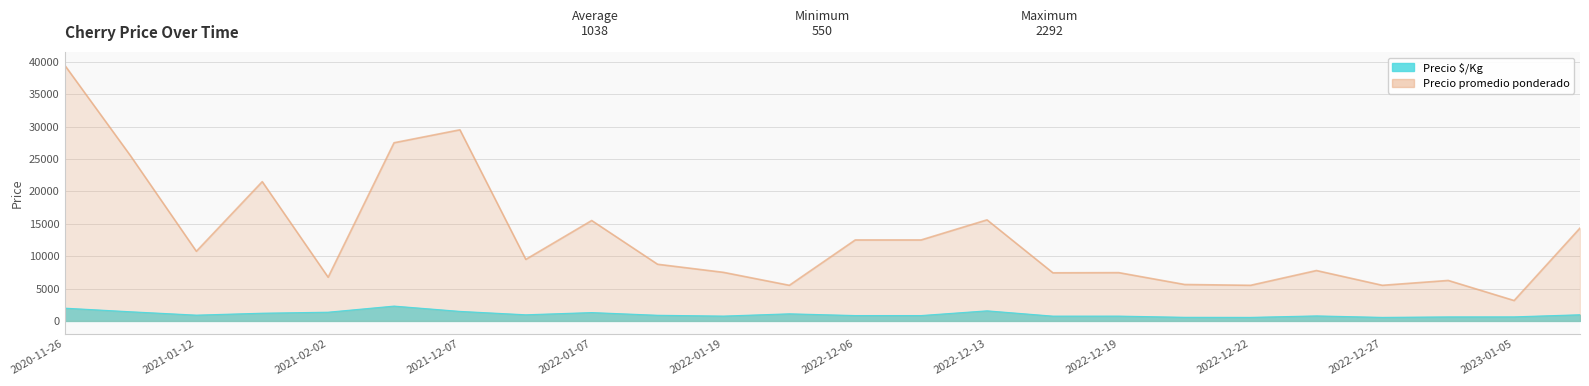

What is the difference between the Precio promedio ponderado values at 2023-01-05 and 2022-12-13?

12450